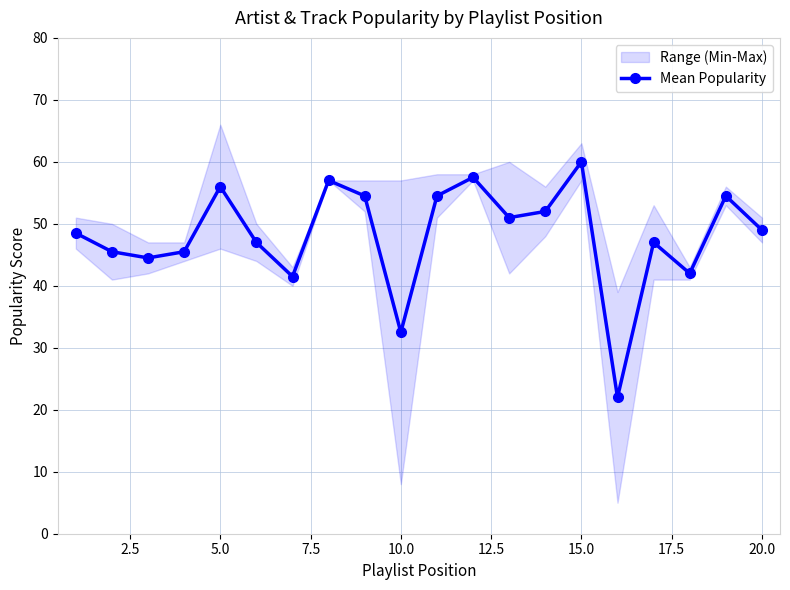

How many data points does each series have?

20